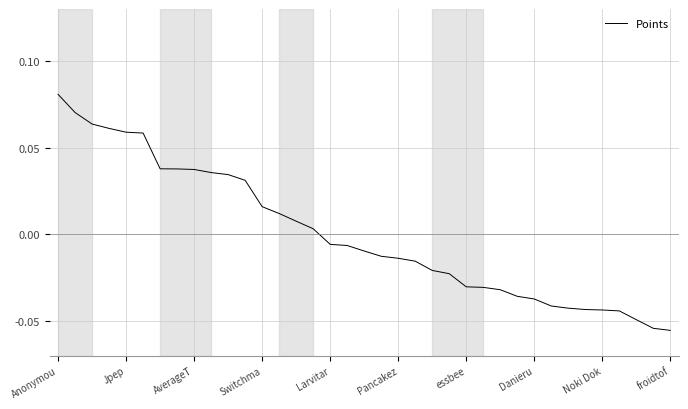

Does the chart display data point markers on the line(s)?

No